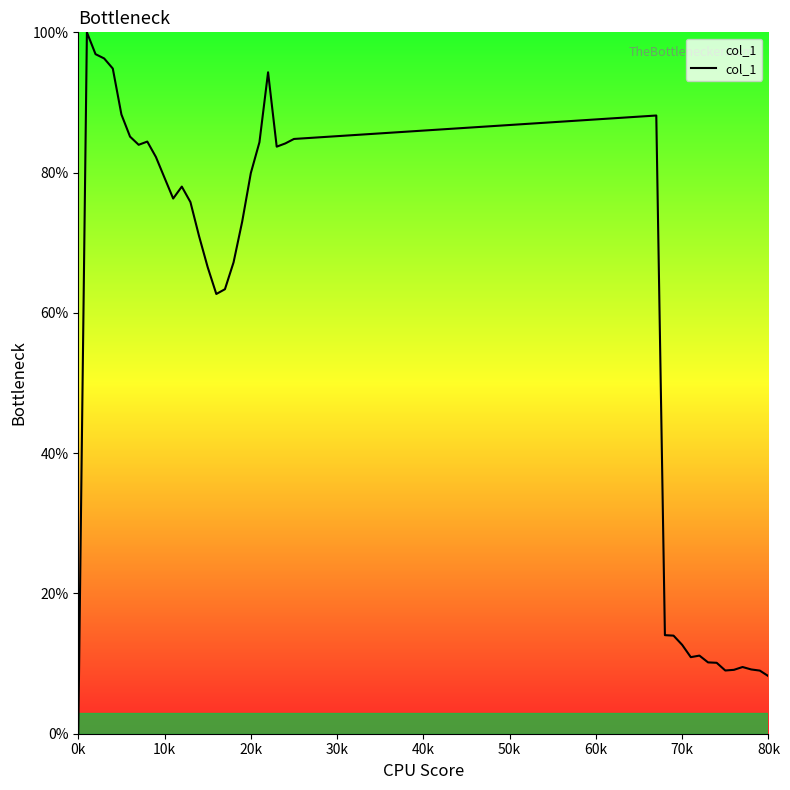

What is the maximum value shown in the chart?

100.0